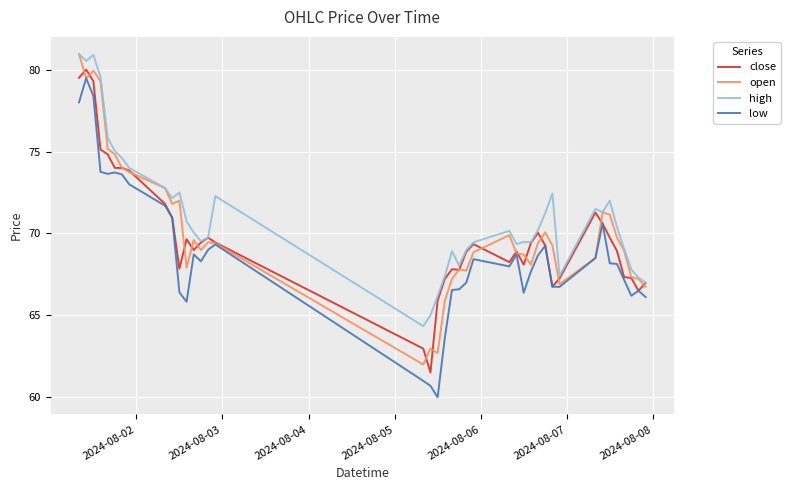

What is the smallest value displayed?

60.0